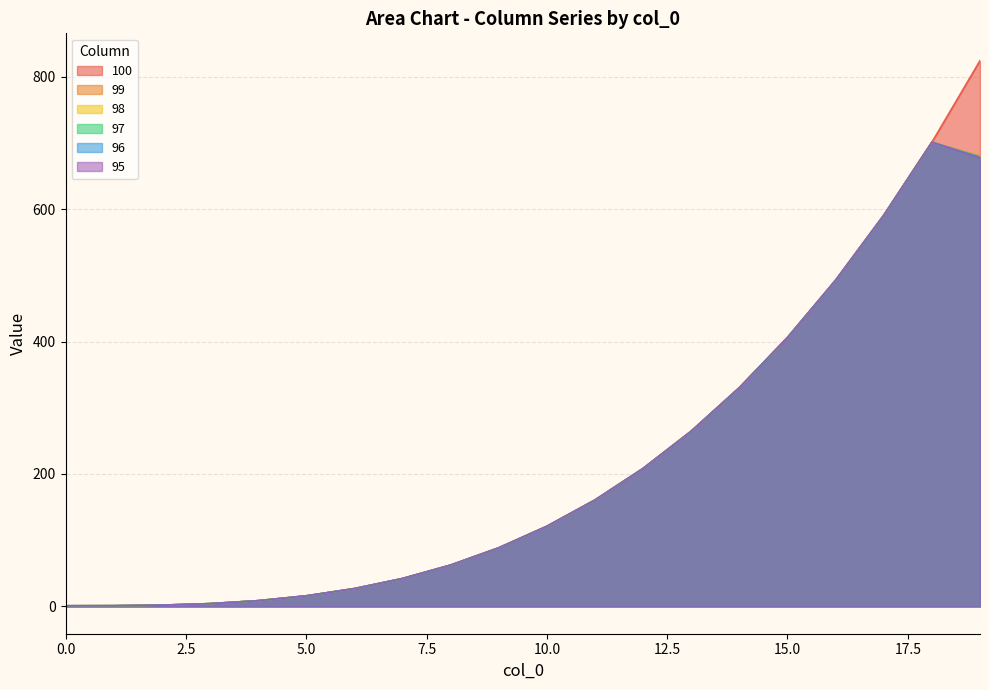

What is the average value of the 95 series?

210.3